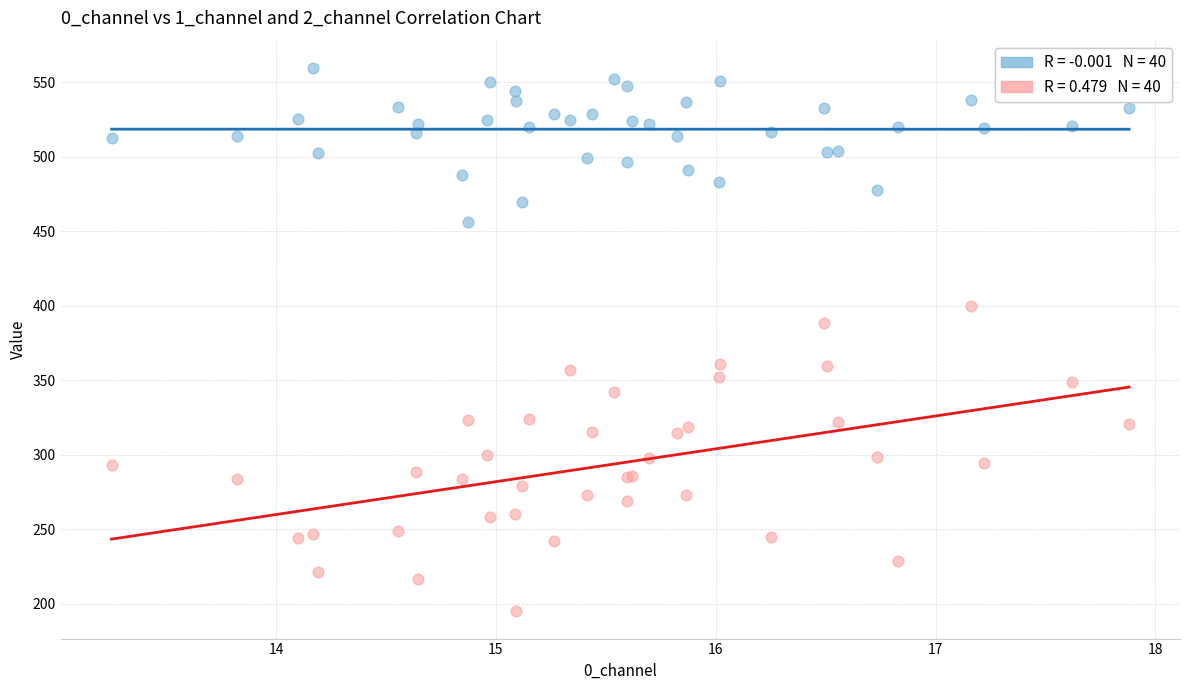

Across all series, what Y value is closest to 377?

388.2